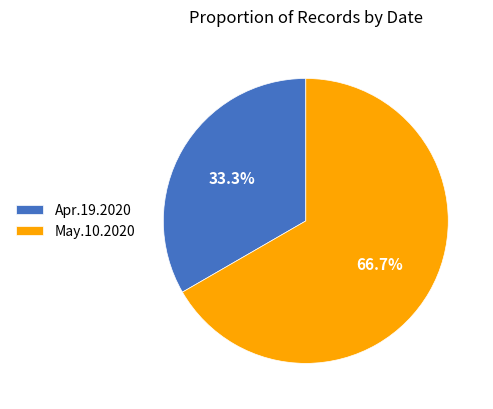

Which has a higher value, Apr.19.2020 or May.10.2020?

May.10.2020